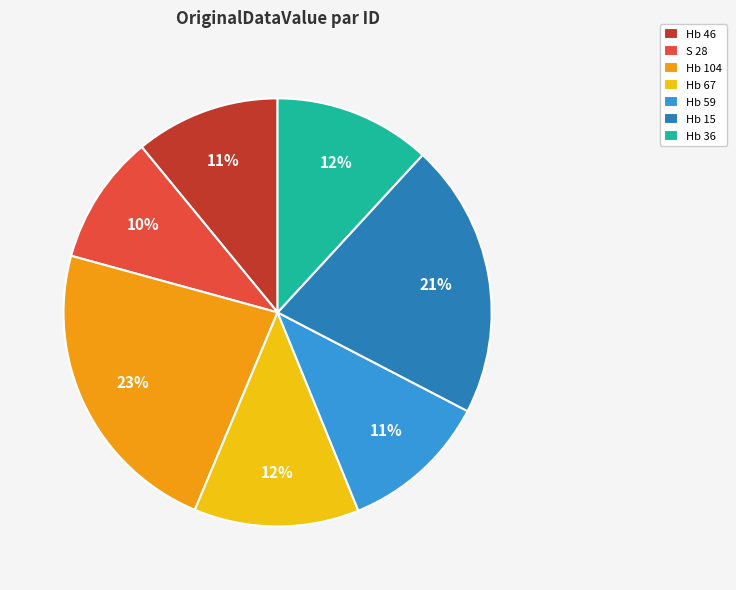

Count the number of slices in the pie.

7